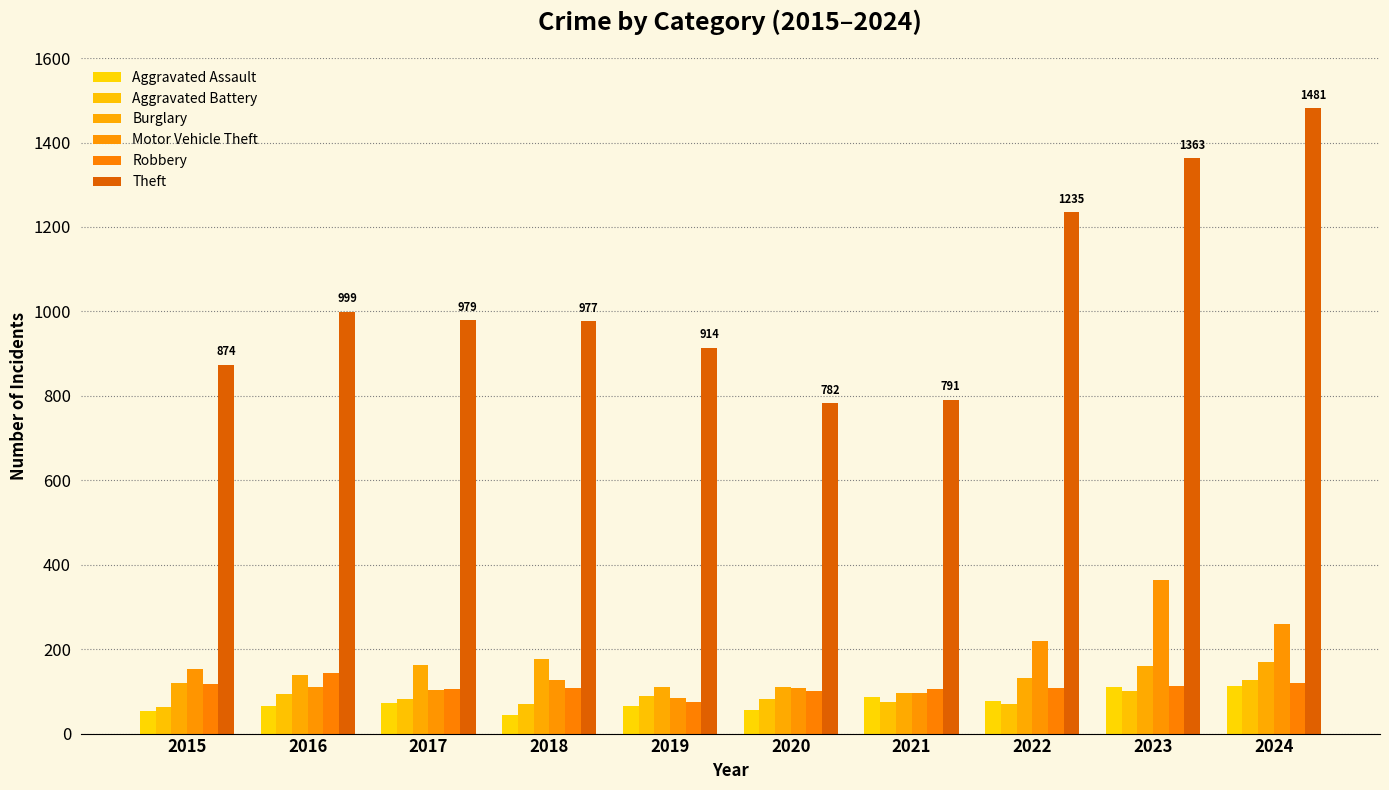

What value does the Aggravated Battery series have at 2021?

75